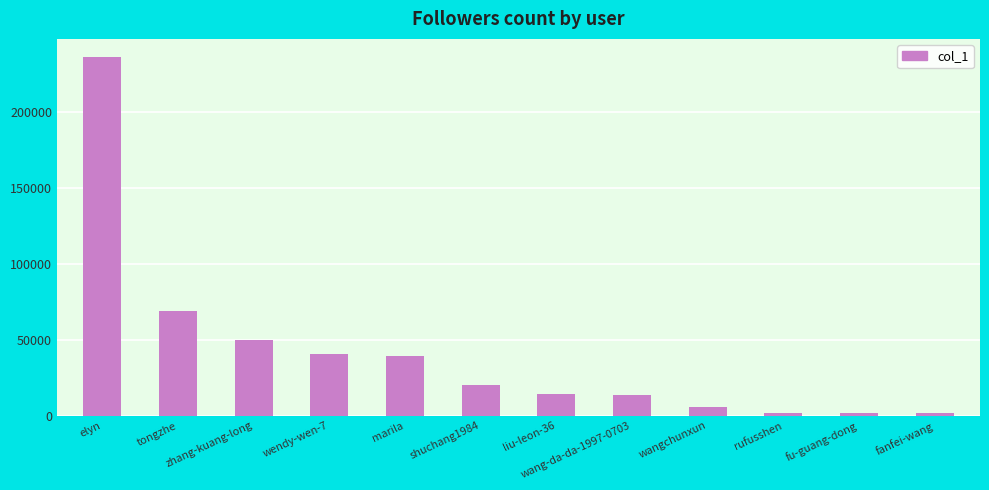

True or false: the data shows 68739 at tongzhe.

True